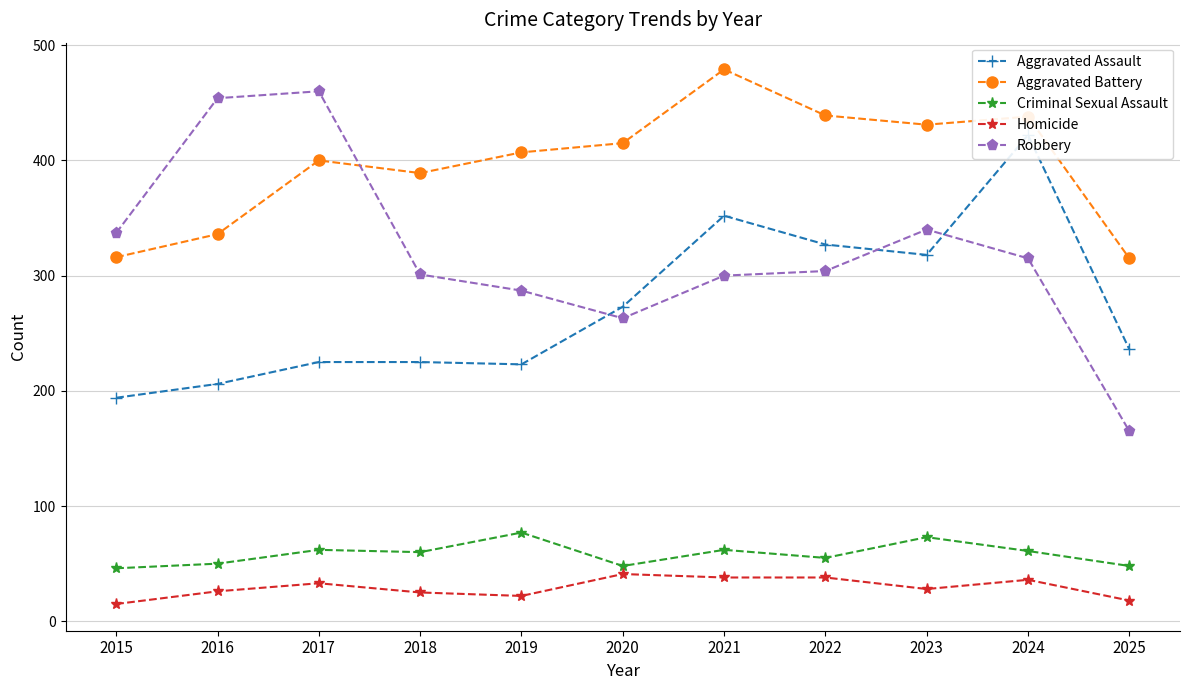

Does the chart have visible grid lines?

Yes